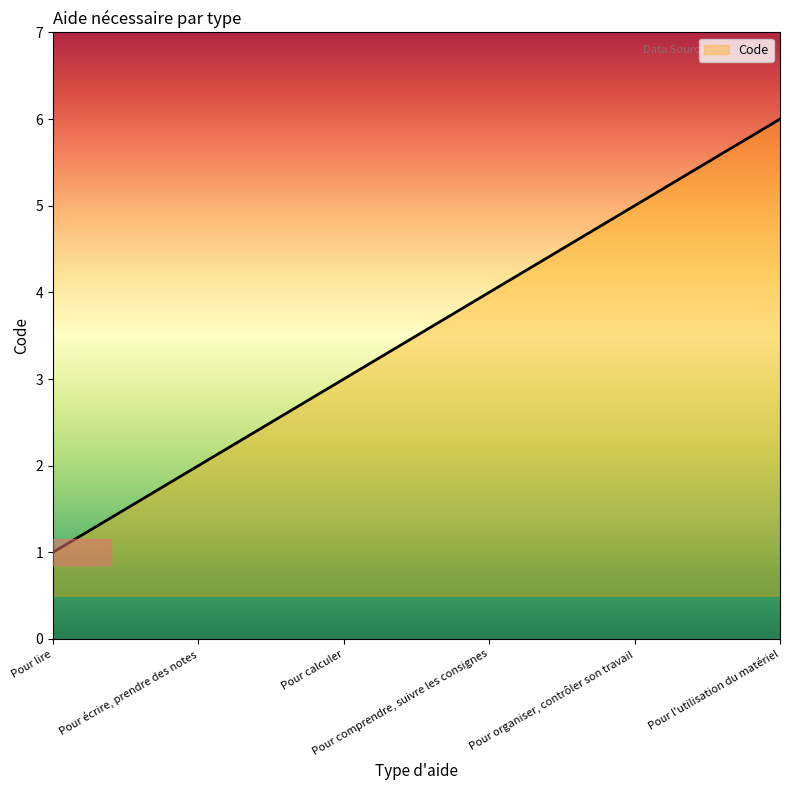

Count the number of data series in this chart.

1